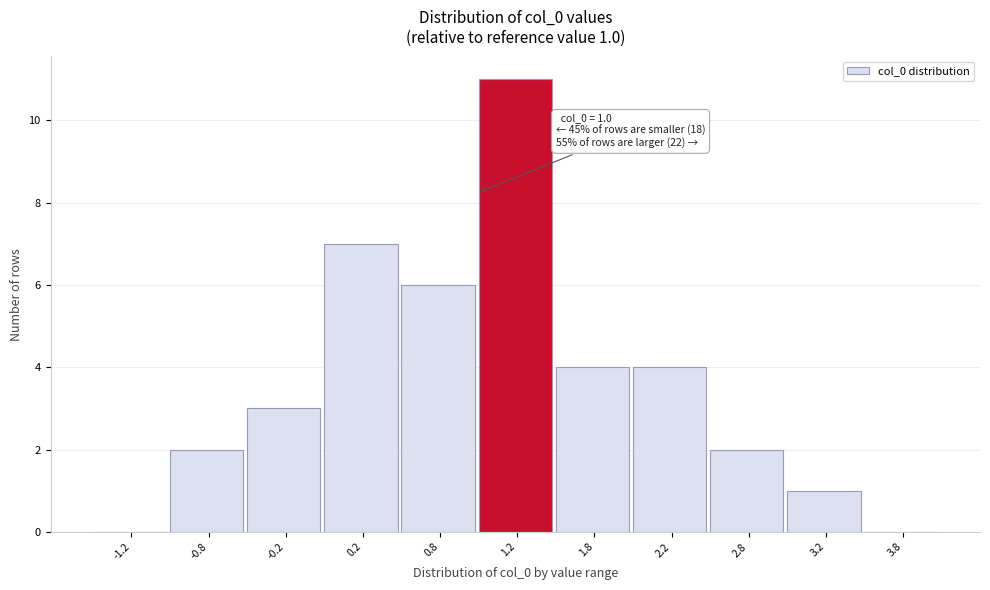

Which range on the x-axis has the tallest bar?

1.0 to 1.5